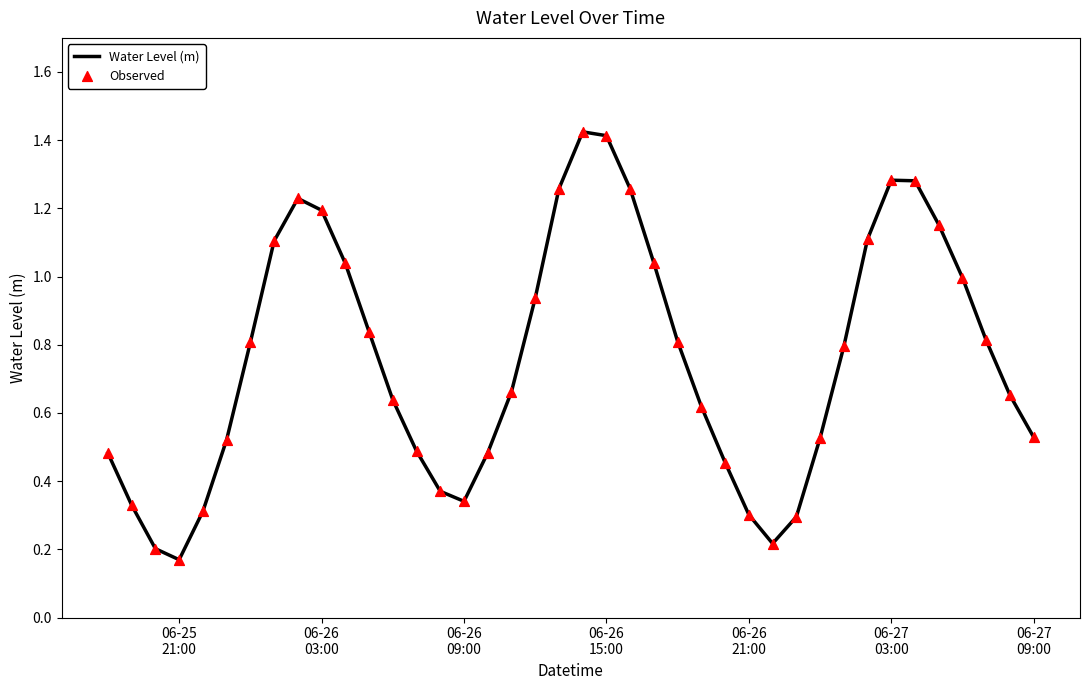

Does the chart have visible grid lines?

No